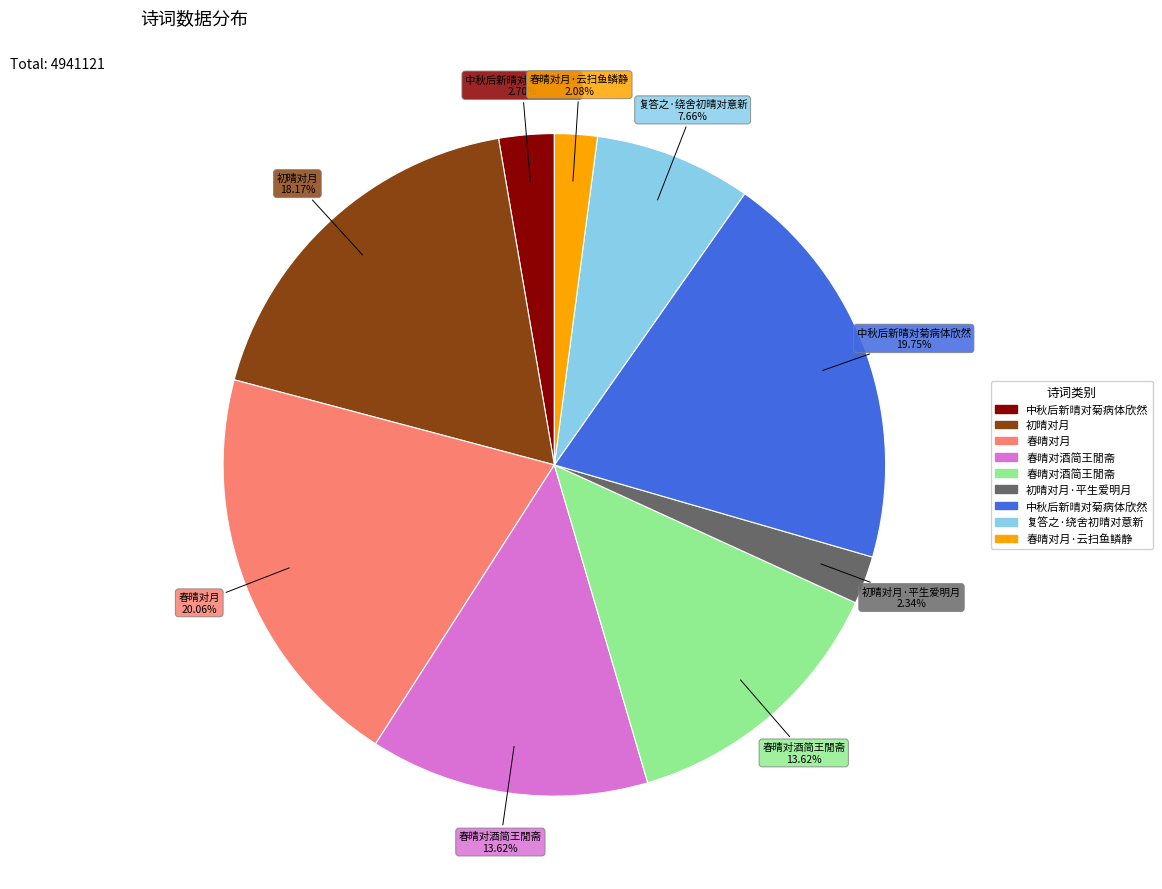

To the nearest percent, what is the average slice percentage?

11%